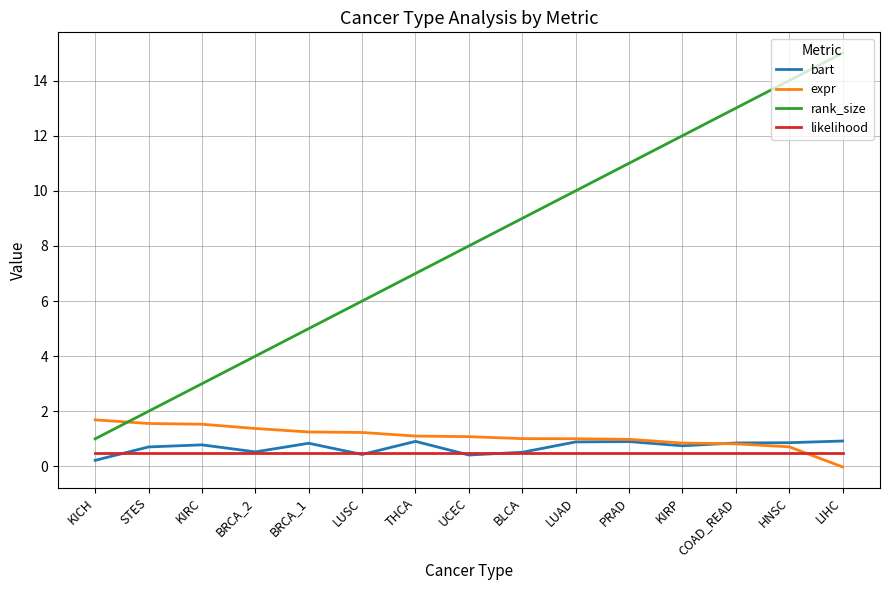

The expr series shows 1.0 at BLCA. True or false?

True